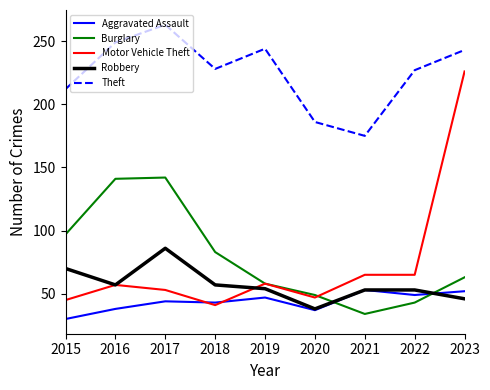

List the series in order of their peak value, lowest first.

Aggravated Assault, Robbery, Burglary, Motor Vehicle Theft, Theft